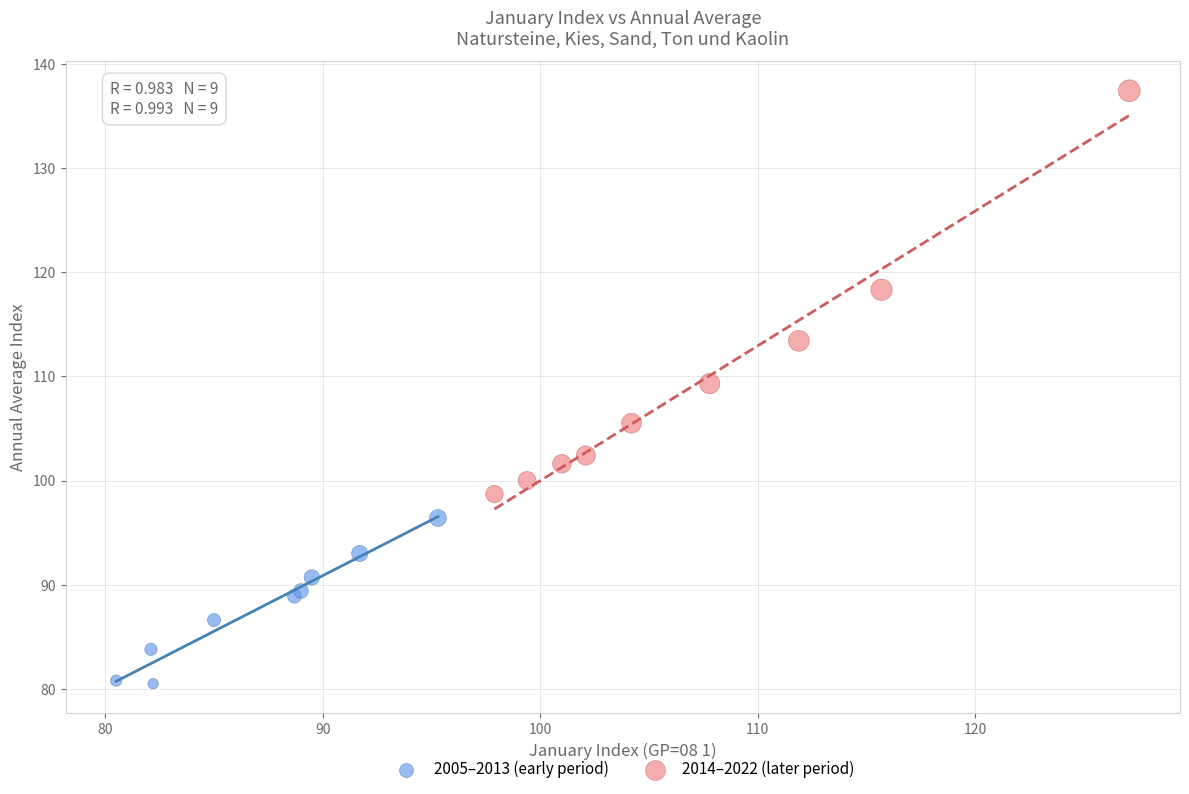

Which series contains the lowest Y value?

2005–2013 (early period)